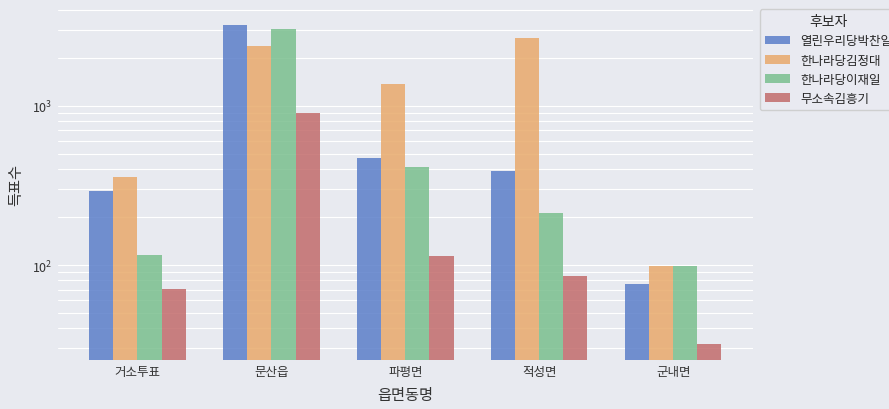

At how many categories does at least one series exceed 1299?

3